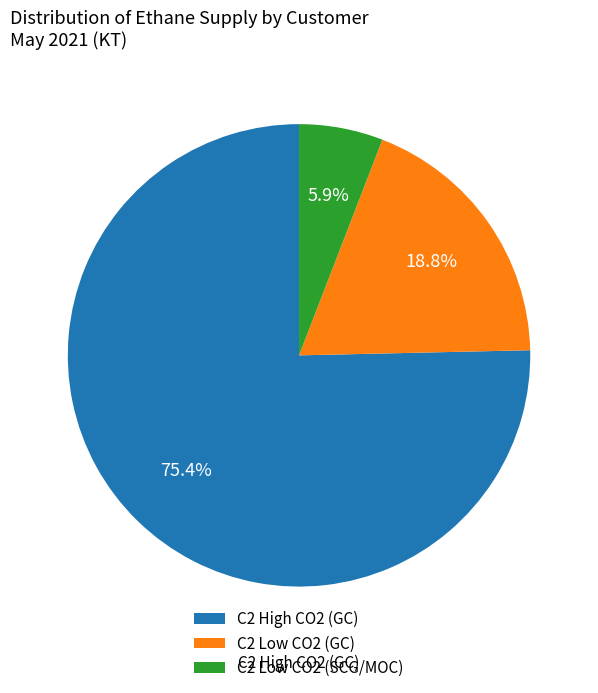

To the nearest percent, what portion does C2 Low CO2 (GC) represent?

19%